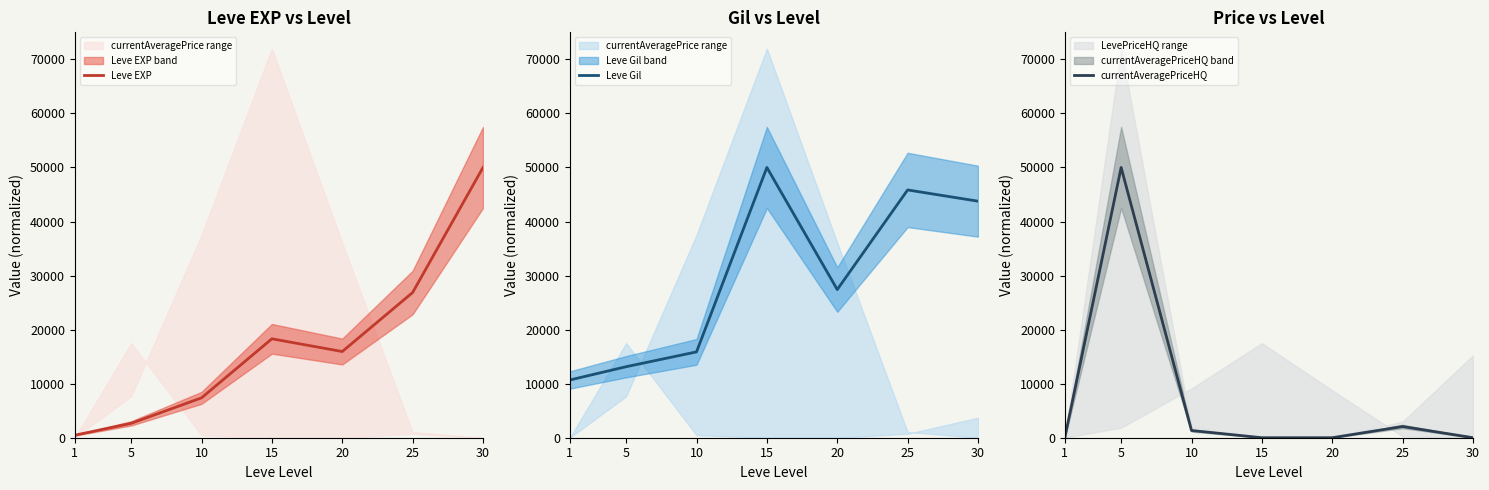

At 20, list the series in order from smallest to largest.

currentAveragePriceHQ, Leve EXP, Leve Gil